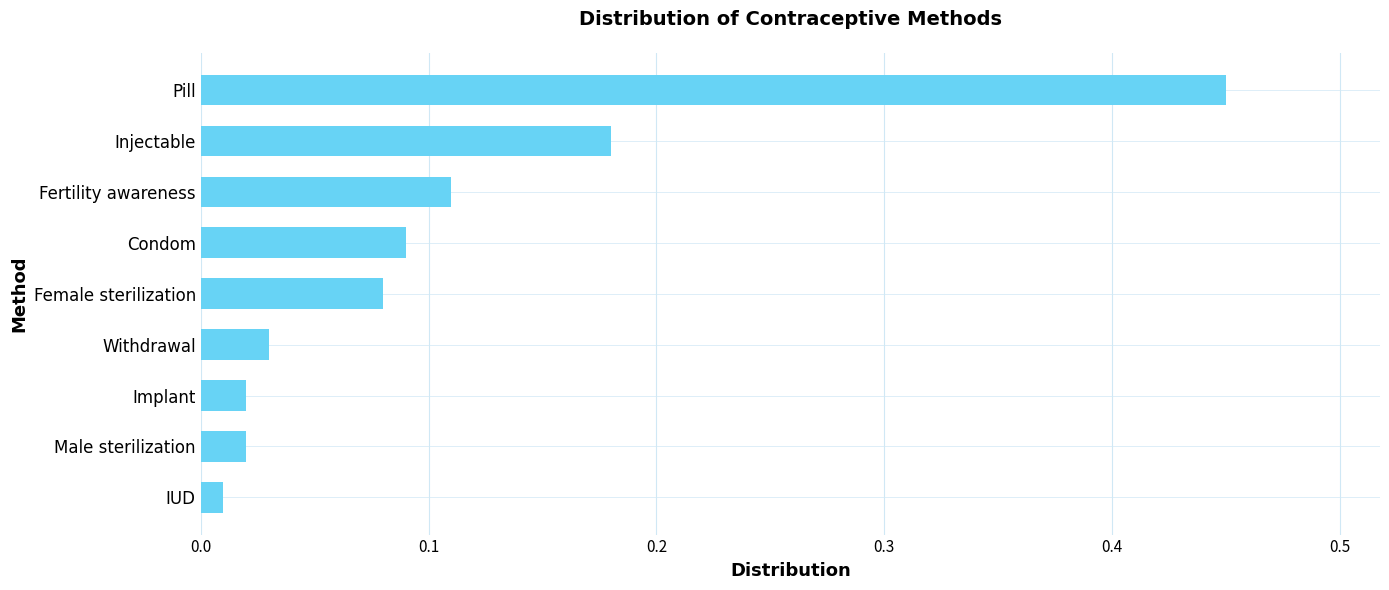

Which label corresponds to the largest value in the chart?

Pill